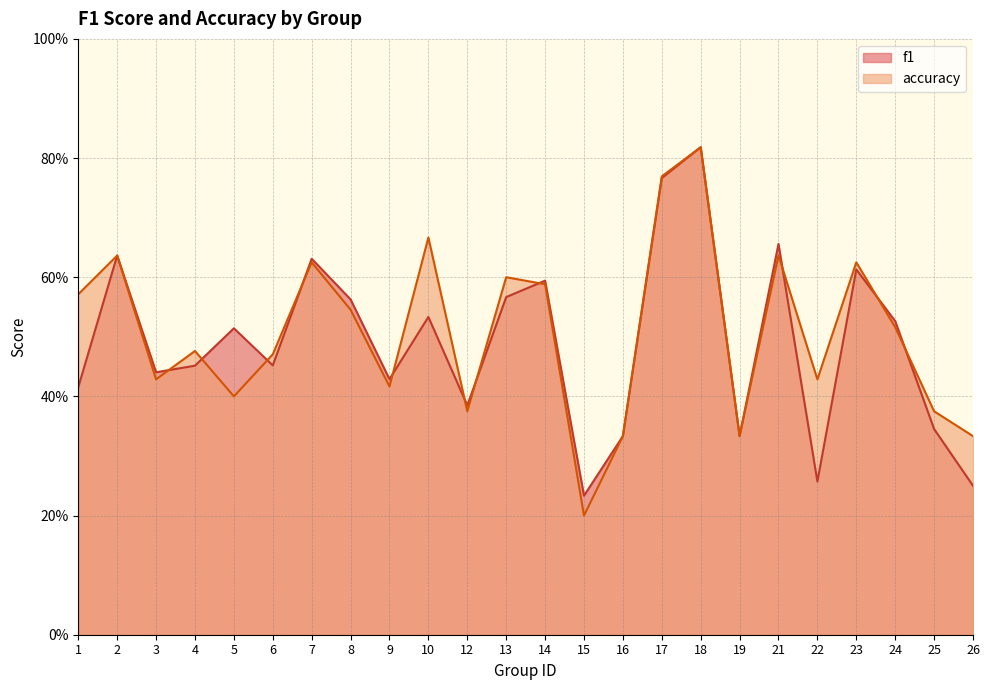

Rank the categories by f1 value from lowest to highest.

15, 26, 22, 16, 19, 25, 12, 1, 9, 3, 4, 6, 5, 24, 10, 8, 13, 14, 23, 7, 2, 21, 17, 18